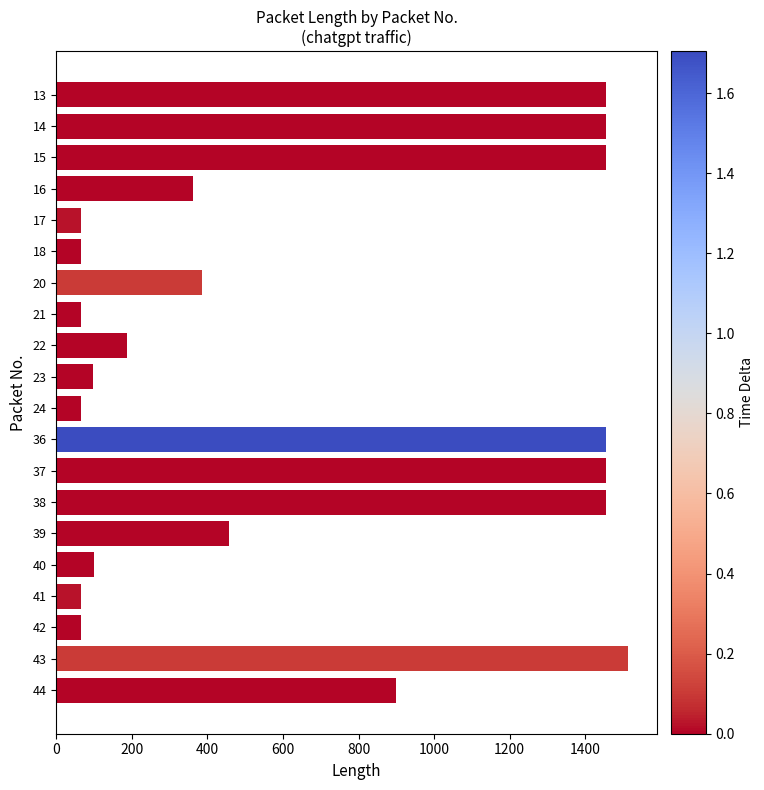

What is the difference between the maximum and minimum values?

1448